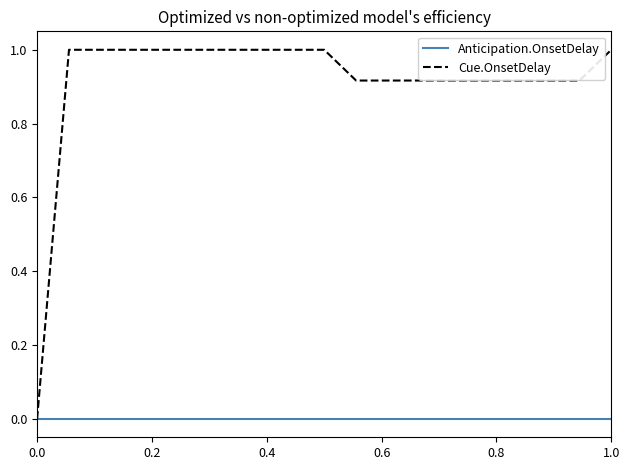

Which series has the largest total across all categories?

Cue.OnsetDelay